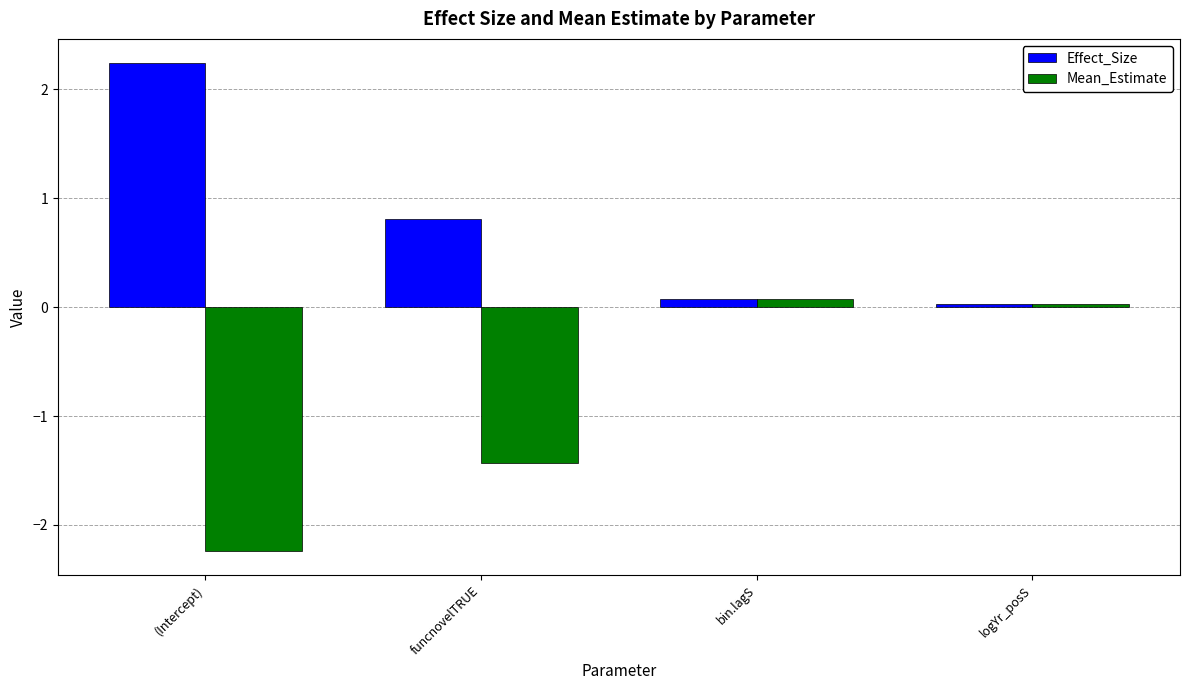

Are the bars horizontal?

No